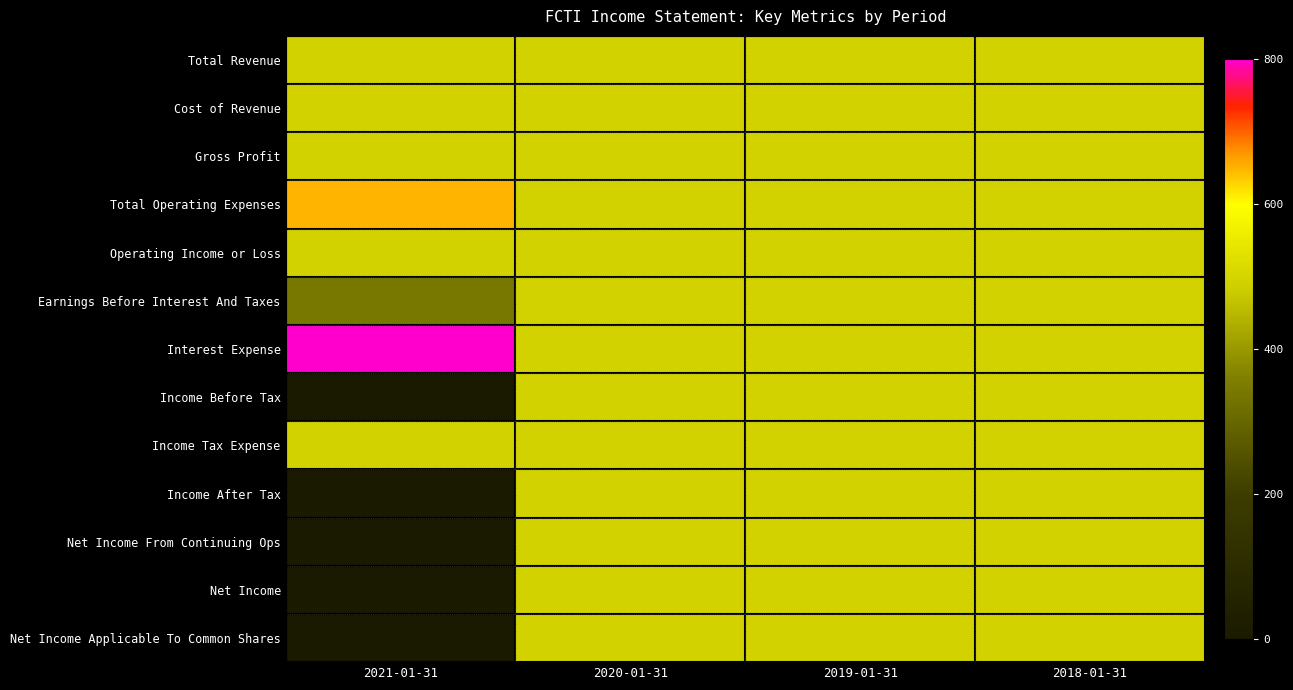

Reading left to right, list all the values displayed in this chart.

Total Revenue: 2021-01-31=0.6	2020-01-31=0.6	2019-01-31=0.6	2018-01-31=0.6
Cost of Revenue: 2021-01-31=0.6	2020-01-31=0.6	2019-01-31=0.6	2018-01-31=0.6
Gross Profit: 2021-01-31=0.6	2020-01-31=0.6	2019-01-31=0.6	2018-01-31=0.6
Total Operating Expenses: 2021-01-31=0.8	2020-01-31=0.6	2019-01-31=0.6	2018-01-31=0.6
Operating Income or Loss: 2021-01-31=0.6	2020-01-31=0.6	2019-01-31=0.6	2018-01-31=0.6
Earnings Before Interest And Taxes: 2021-01-31=0.4	2020-01-31=0.6	2019-01-31=0.6	2018-01-31=0.6
Interest Expense: 2021-01-31=1.0	2020-01-31=0.6	2019-01-31=0.6	2018-01-31=0.6
Income Before Tax: 2021-01-31=0.0	2020-01-31=0.6	2019-01-31=0.6	2018-01-31=0.6
Income Tax Expense: 2021-01-31=0.6	2020-01-31=0.6	2019-01-31=0.6	2018-01-31=0.6
Income After Tax: 2021-01-31=0.0	2020-01-31=0.6	2019-01-31=0.6	2018-01-31=0.6
Net Income From Continuing Ops: 2021-01-31=0.0	2020-01-31=0.6	2019-01-31=0.6	2018-01-31=0.6
Net Income: 2021-01-31=0.0	2020-01-31=0.6	2019-01-31=0.6	2018-01-31=0.6
Net Income Applicable To Common Shares: 2021-01-31=0.0	2020-01-31=0.6	2019-01-31=0.6	2018-01-31=0.6